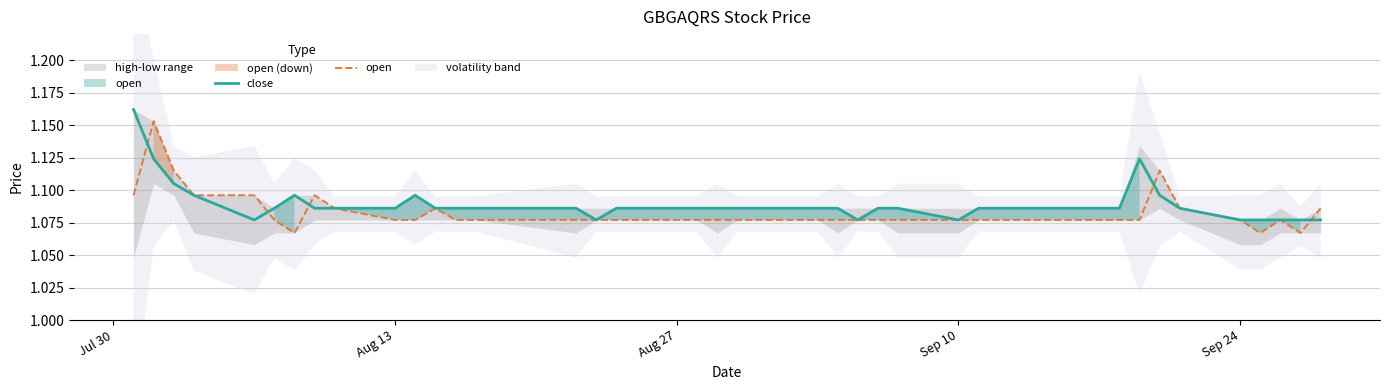

Reading right to left, extract all data points from this chart.

close: 1.1	1.1	1.1	1.1	1.1	1.1	1.1	1.1	1.1	1.1	1.1	1.1	1.1	1.1	1.1	1.1	1.1	1.1	1.1	1.1	1.1	1.1	1.1	1.1	1.1	1.1	1.1	1.1	1.1	1.1	1.1	1.1	1.1	1.1	1.1	1.1	1.1	1.1	1.1	1.2
open: 1.1	1.1	1.1	1.1	1.1	1.1	1.1	1.1	1.1	1.1	1.1	1.1	1.1	1.1	1.1	1.1	1.1	1.1	1.1	1.1	1.1	1.1	1.1	1.1	1.1	1.1	1.1	1.1	1.1	1.1	1.1	1.1	1.1	1.1	1.1	1.1	1.1	1.1	1.2	1.1